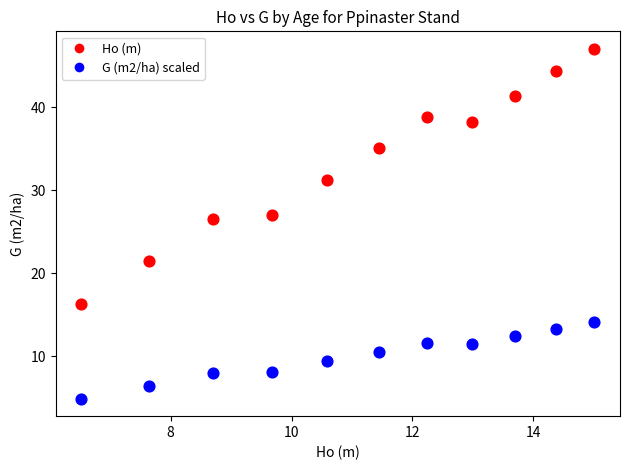

Which series has the largest Y range (max minus min)?

Ho (m)